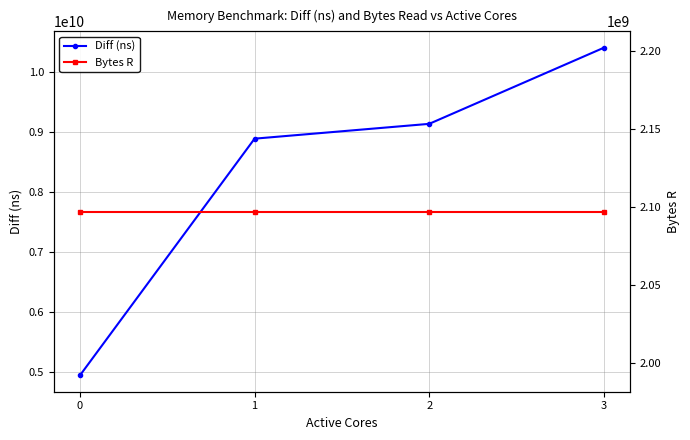

What is the approximate value of Bytes R at 3?

2097152000